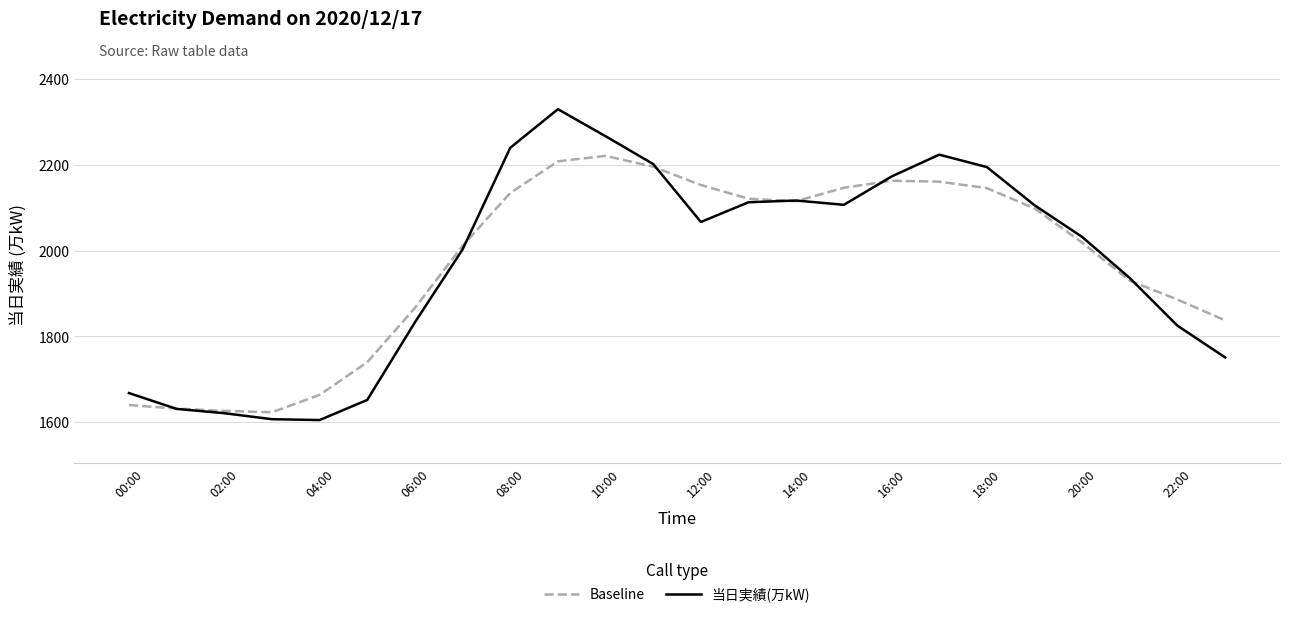

Which series has the largest range (max minus min)?

当日実績(万kW)